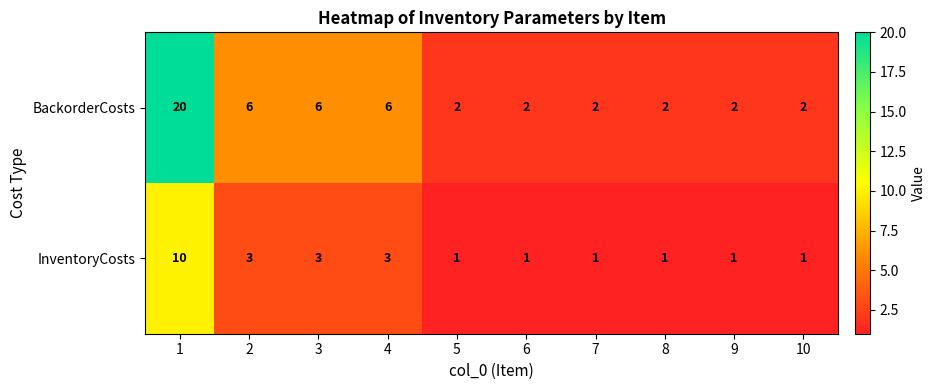

Reading left to right, list all the values displayed in this chart.

BackorderCosts: 1=20	2=6	3=6	4=6	5=2	6=2	7=2	8=2	9=2	10=2
InventoryCosts: 1=10	2=3	3=3	4=3	5=1	6=1	7=1	8=1	9=1	10=1